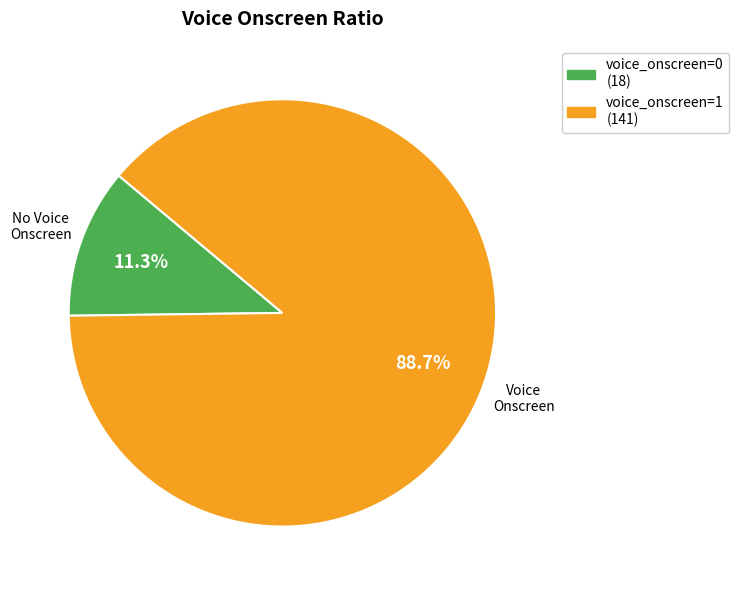

Count the number of slices in the pie.

2